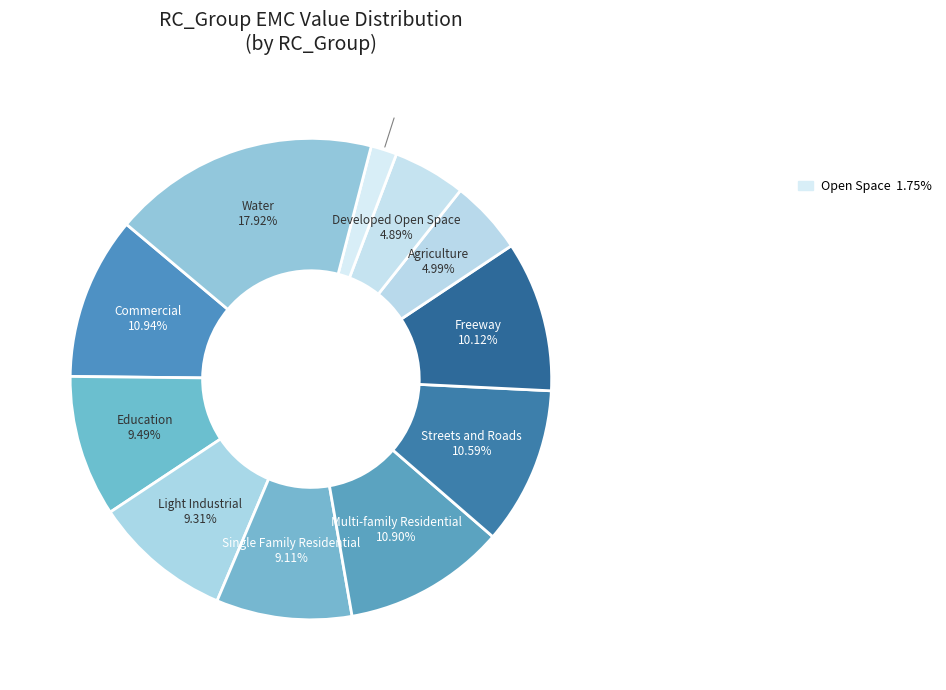

How many segments does this pie chart have?

11